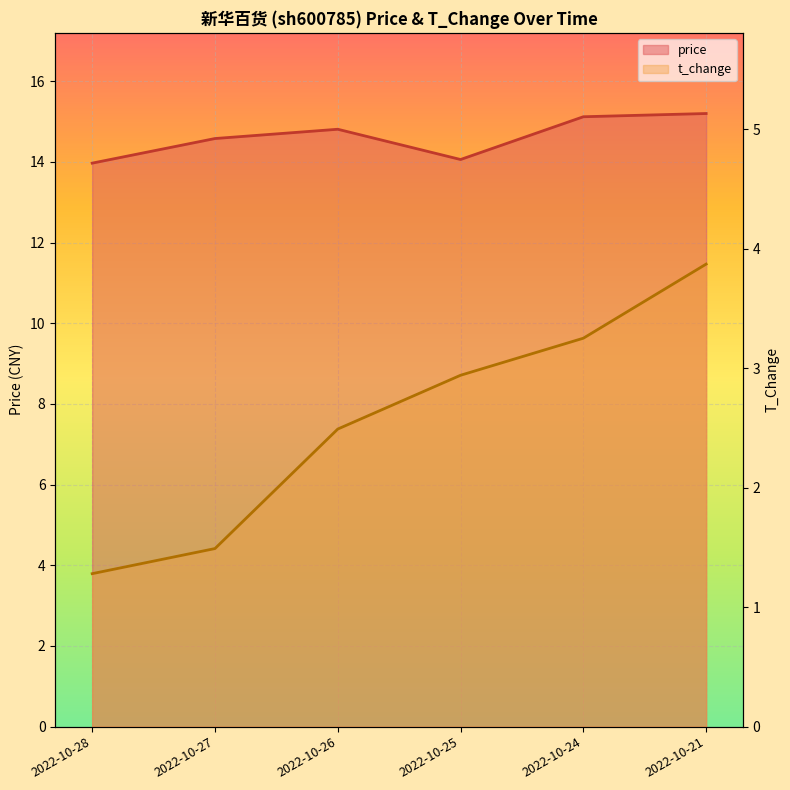

What are all the series names shown in the legend?

price, t_change